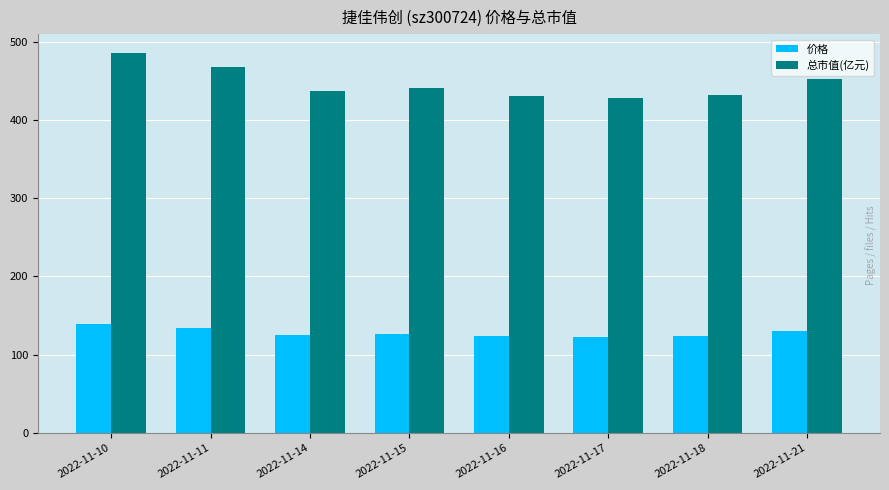

Which series has the widest spread of values?

总市值(亿元)